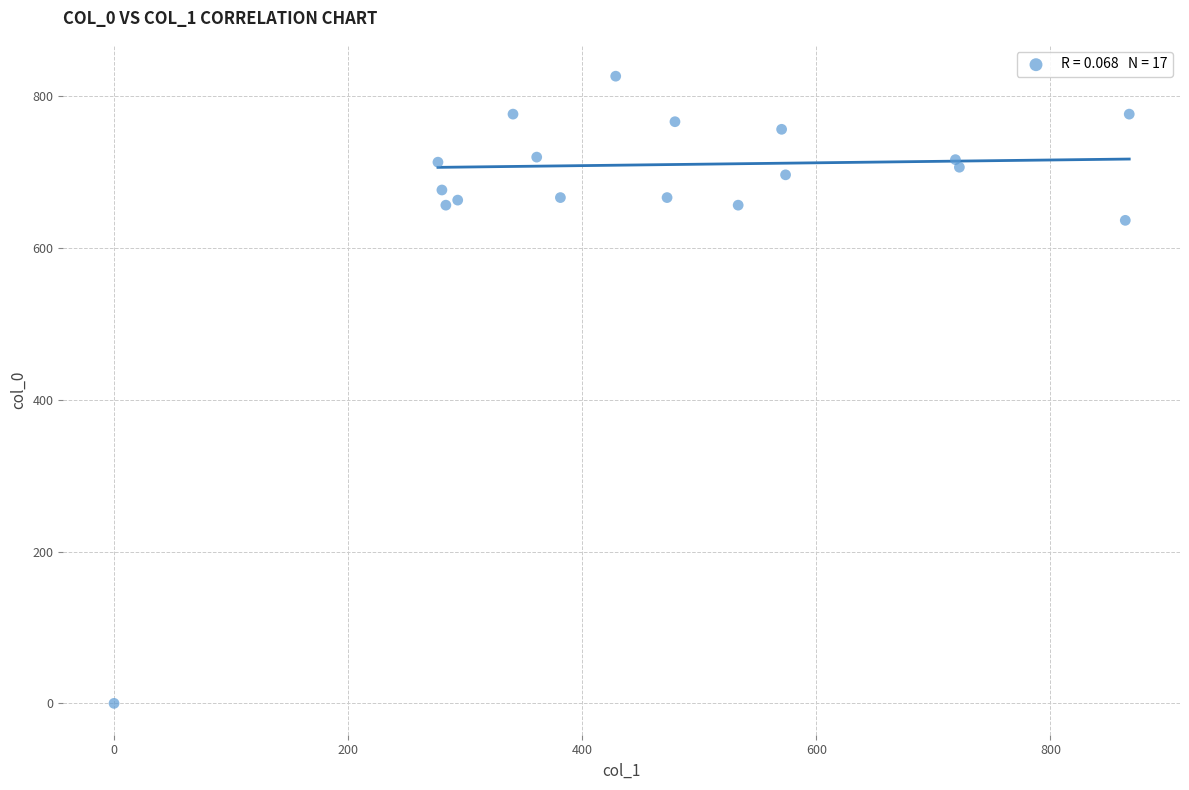

What Y value in the scatter plot is closest to 413?

636.7